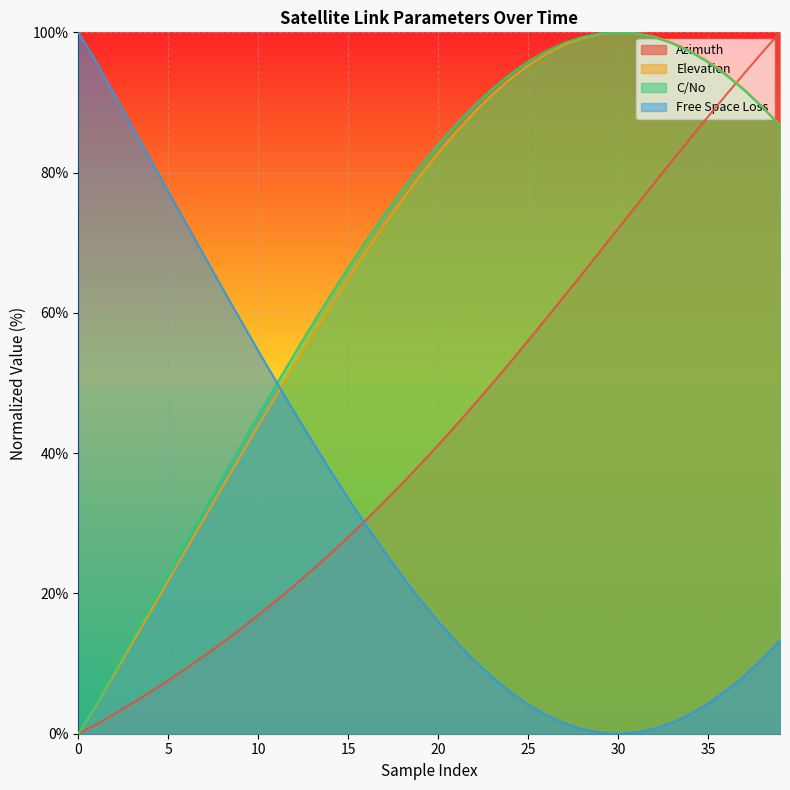

True or false: C/No has more than 1 interior local peaks.

False